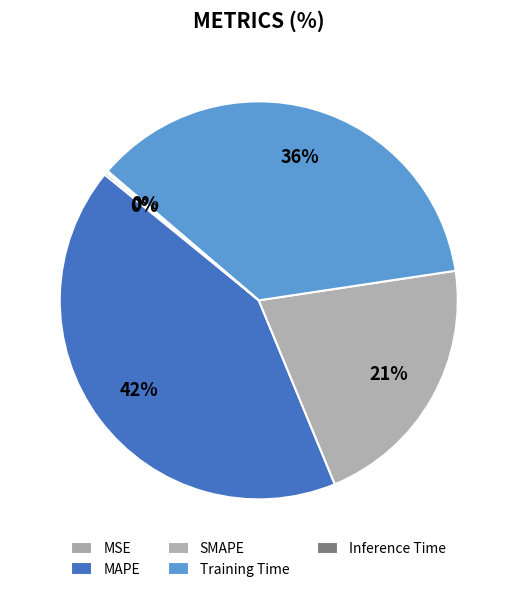

How many slices are in this pie chart?

5